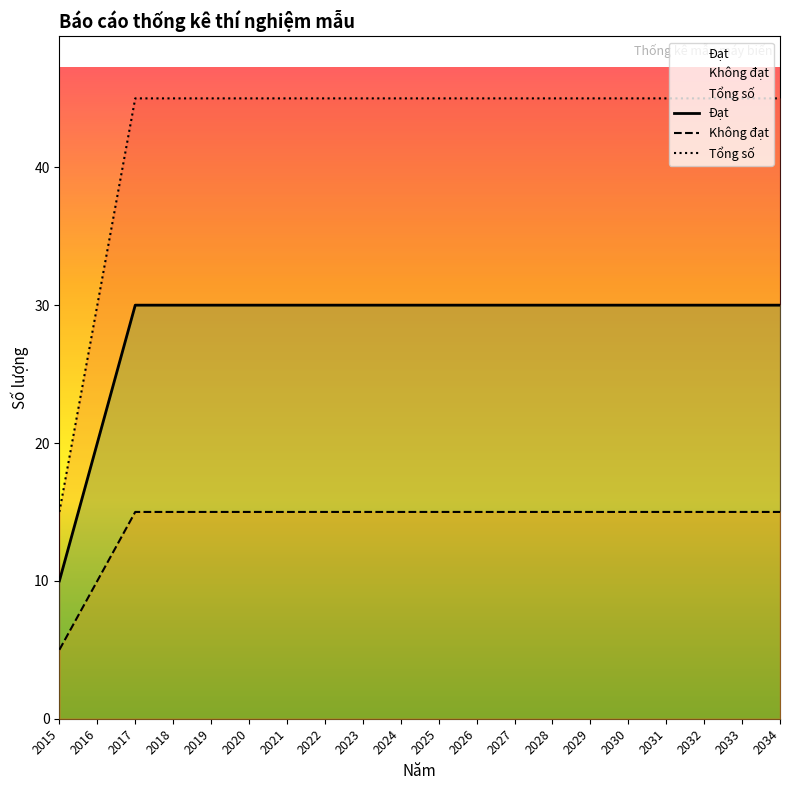

Is the value of Không đạt at 2028 greater than the value of Tổng số at 2019?

No